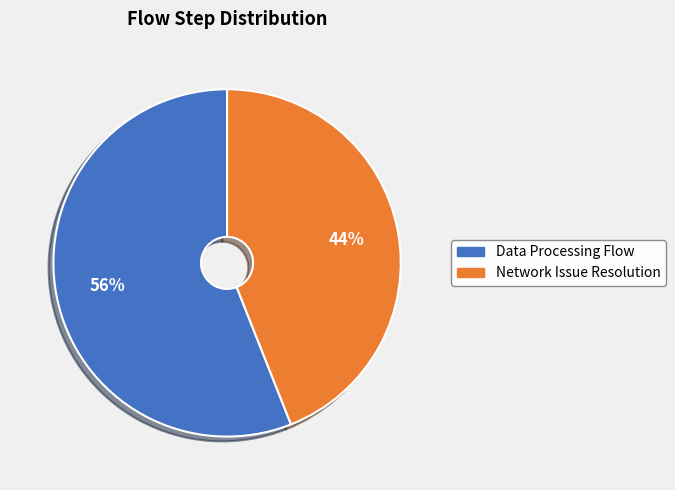

How many segments does this pie chart have?

2